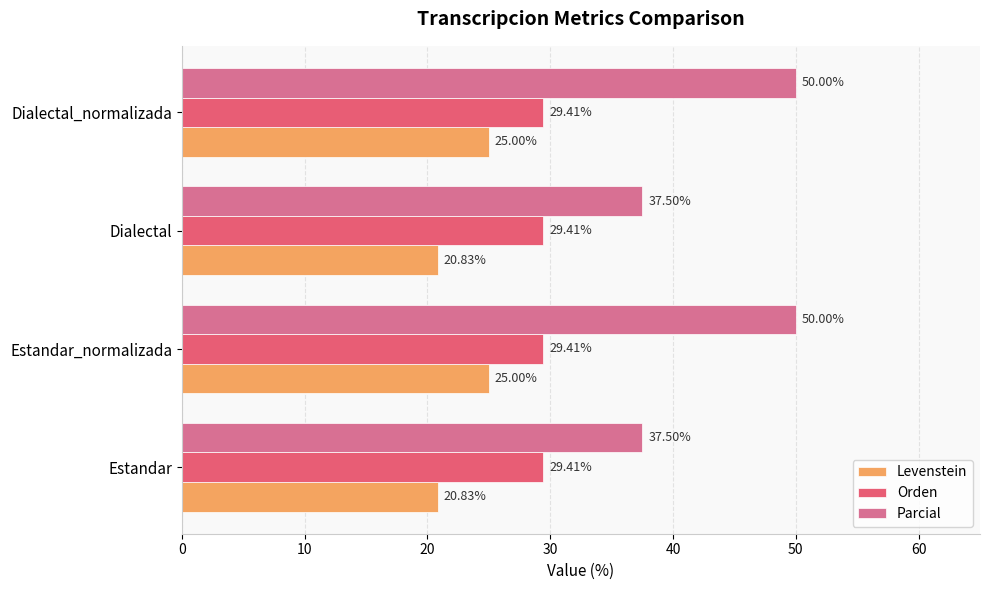

Rank the series by their average value, from highest to lowest.

Parcial, Orden, Levenstein